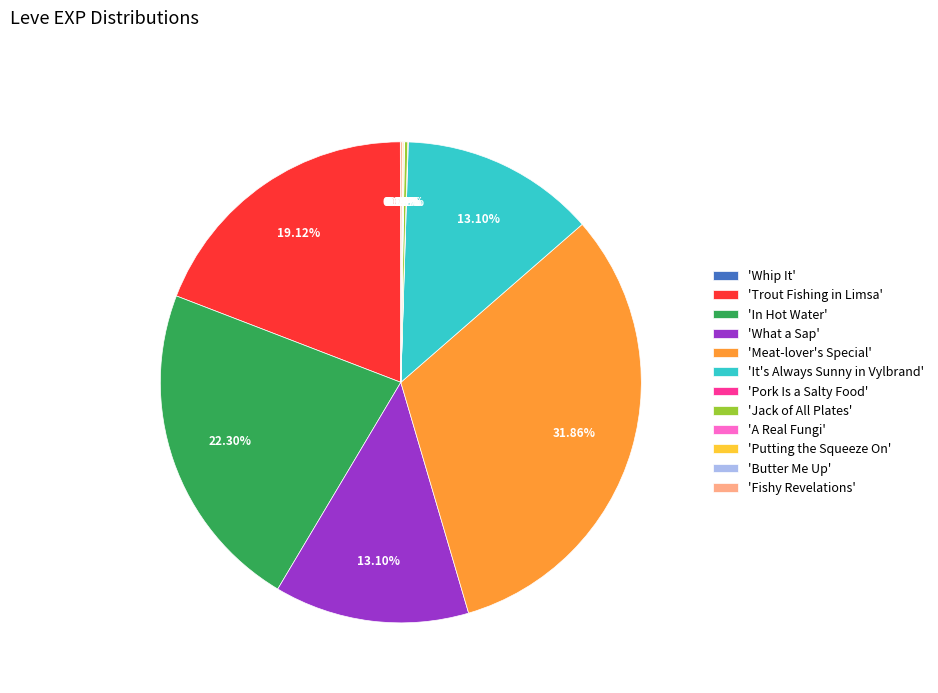

Does 'In Hot Water' account for over 50% of the chart?

No